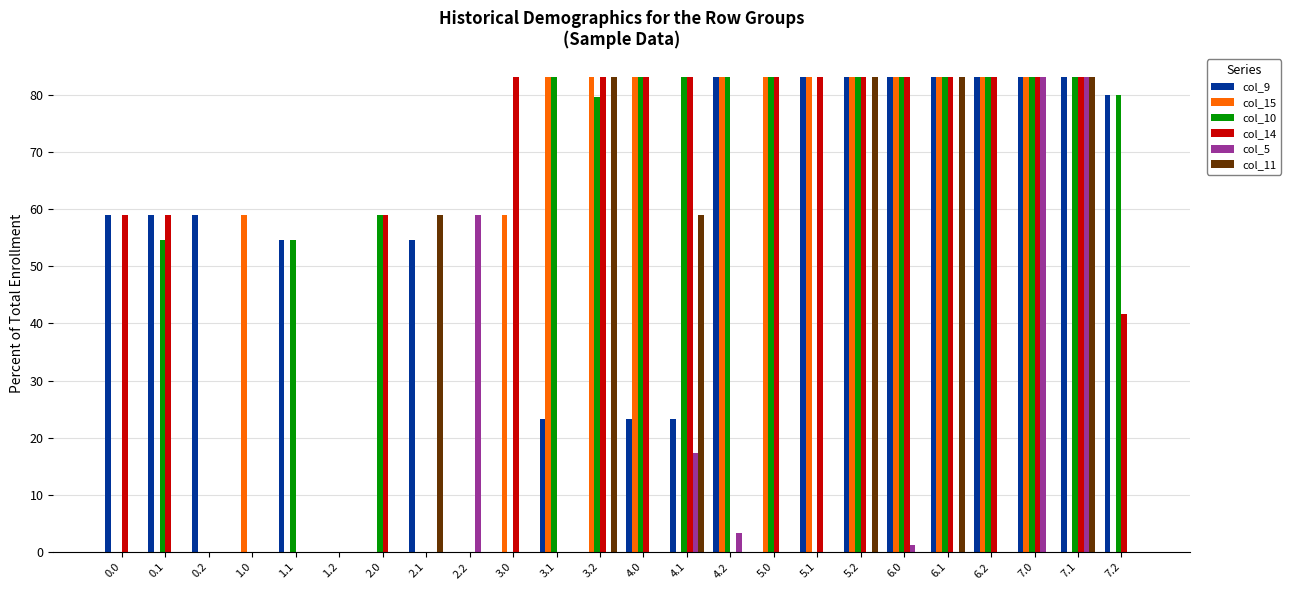

How many data points does each series have?

24